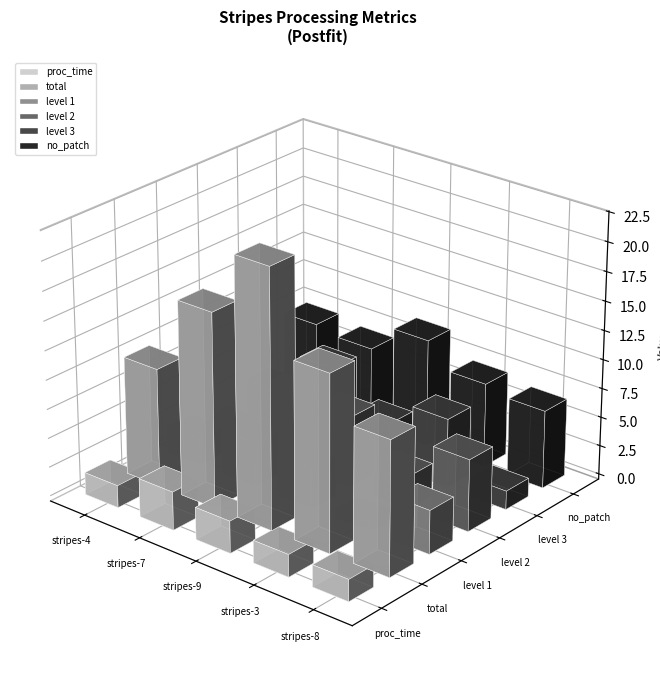

What is the greatest value displayed?

22.1